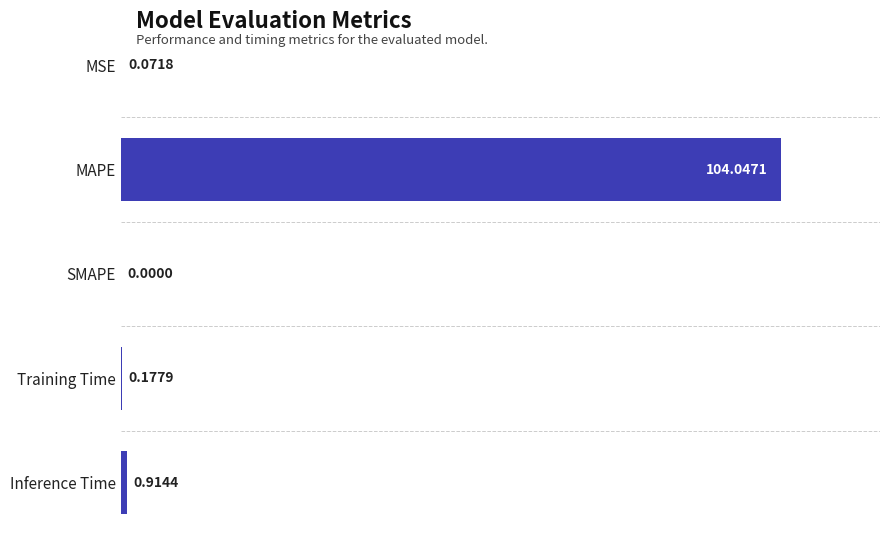

What is the average value?

21.0